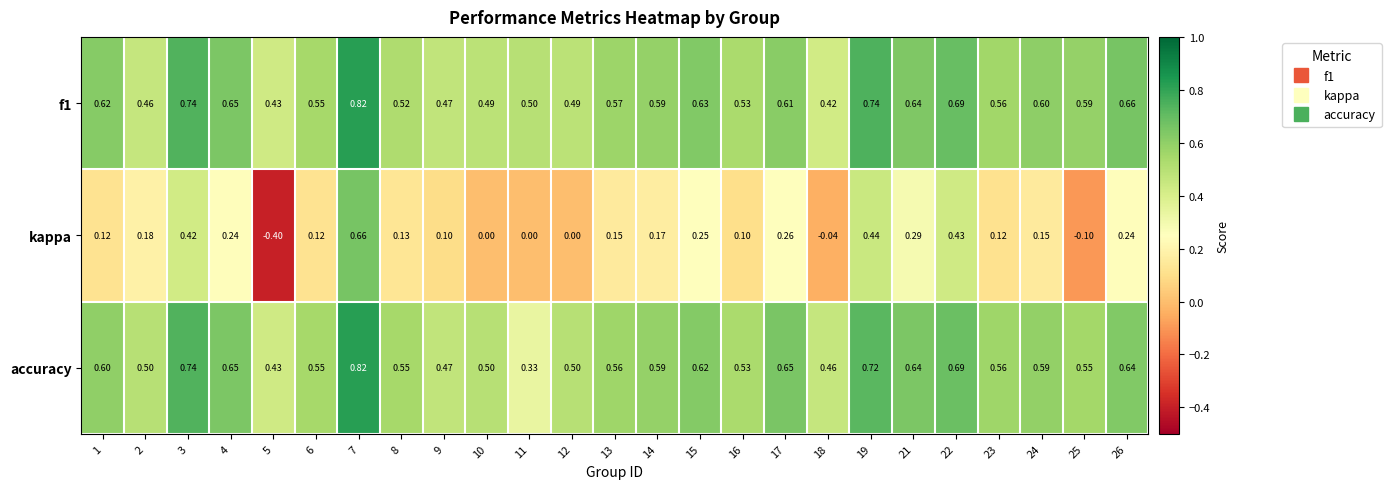

Which series changed the most between 17 and 24?

kappa